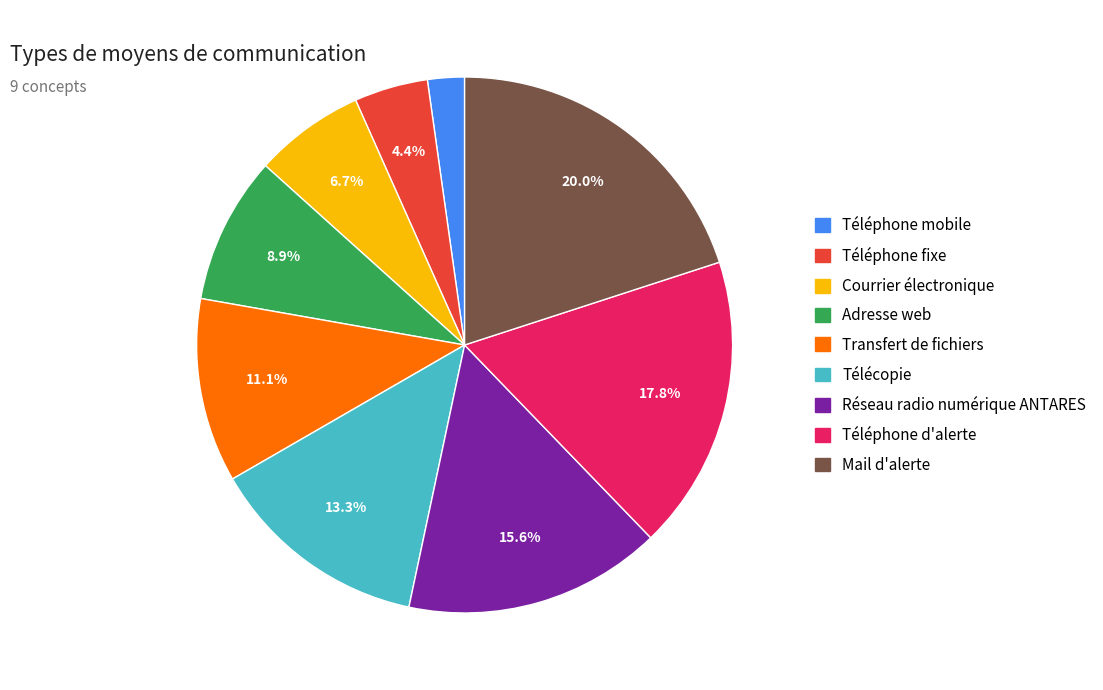

To the nearest percent, what percentage of the pie is Courrier électronique?

7%